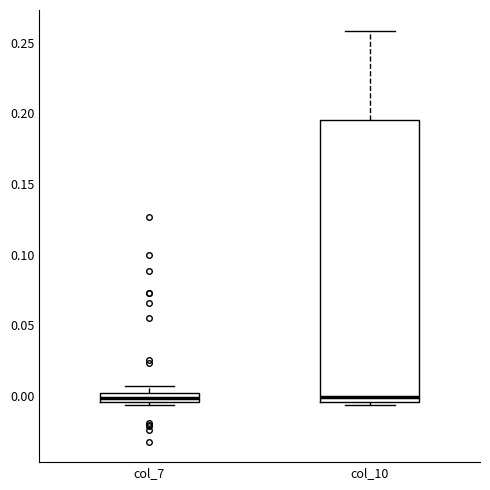

Where does the median line of the box for col_10 sit on the y-axis? The values are not printed on the chart, so give them approximately, as read against the axis.

0.000